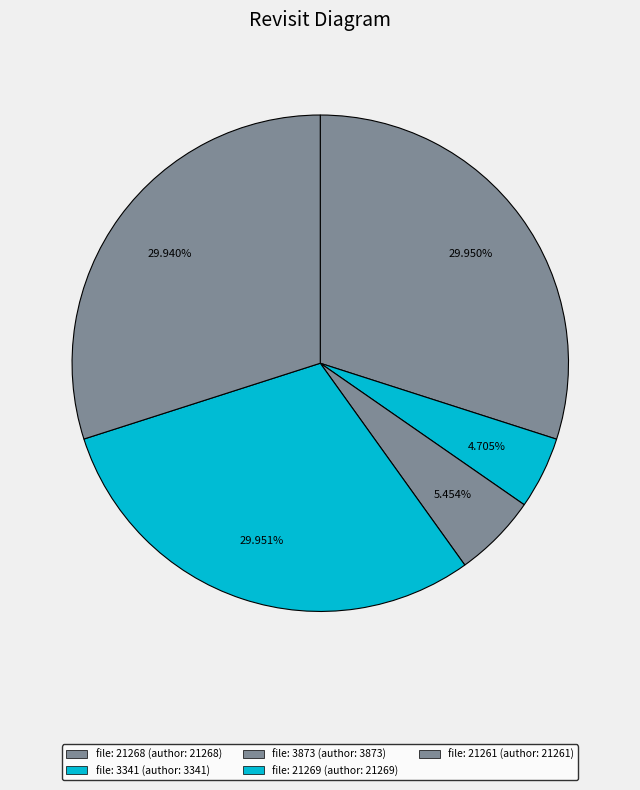

How many segments does this pie chart have?

5